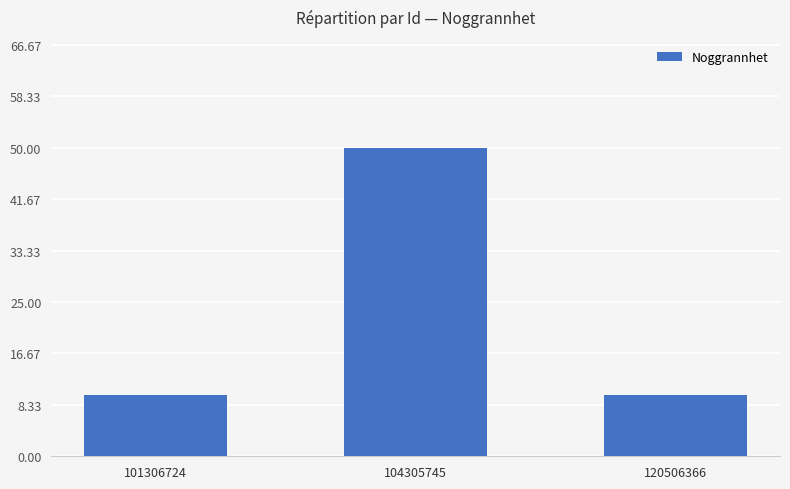

Approximately how many times larger is the value at 120506366 compared to 101306724?

1.0